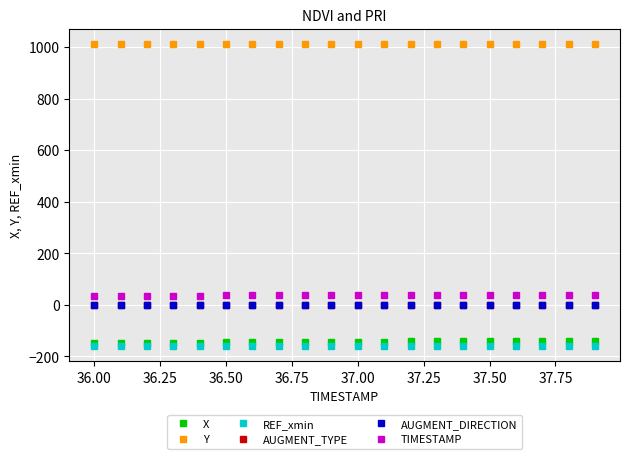

Is this an area chart (filled region under the line)?

No